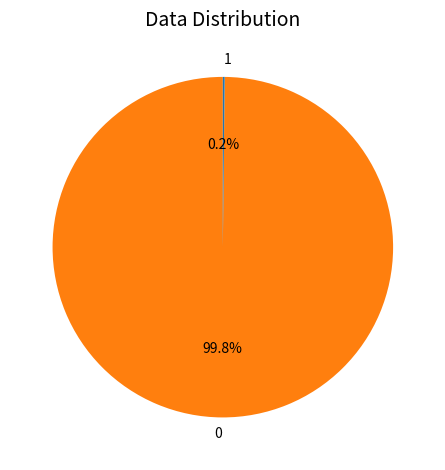

Does 0 account for over 50% of the chart?

Yes